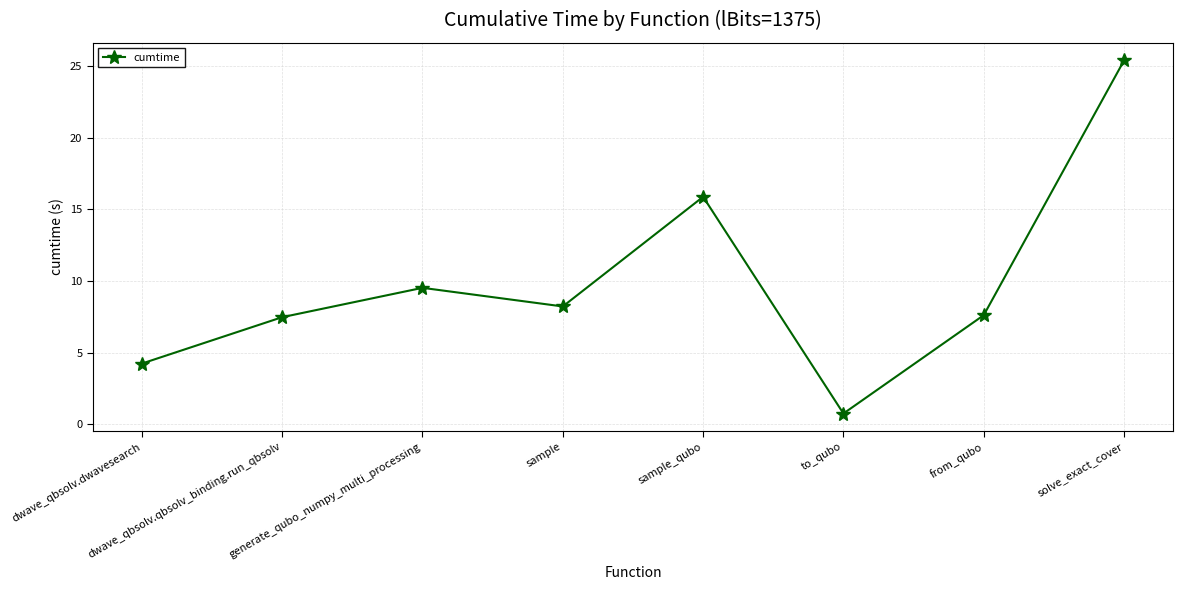

What position from the right is dwave_qbsolv.dwavesearch?

8